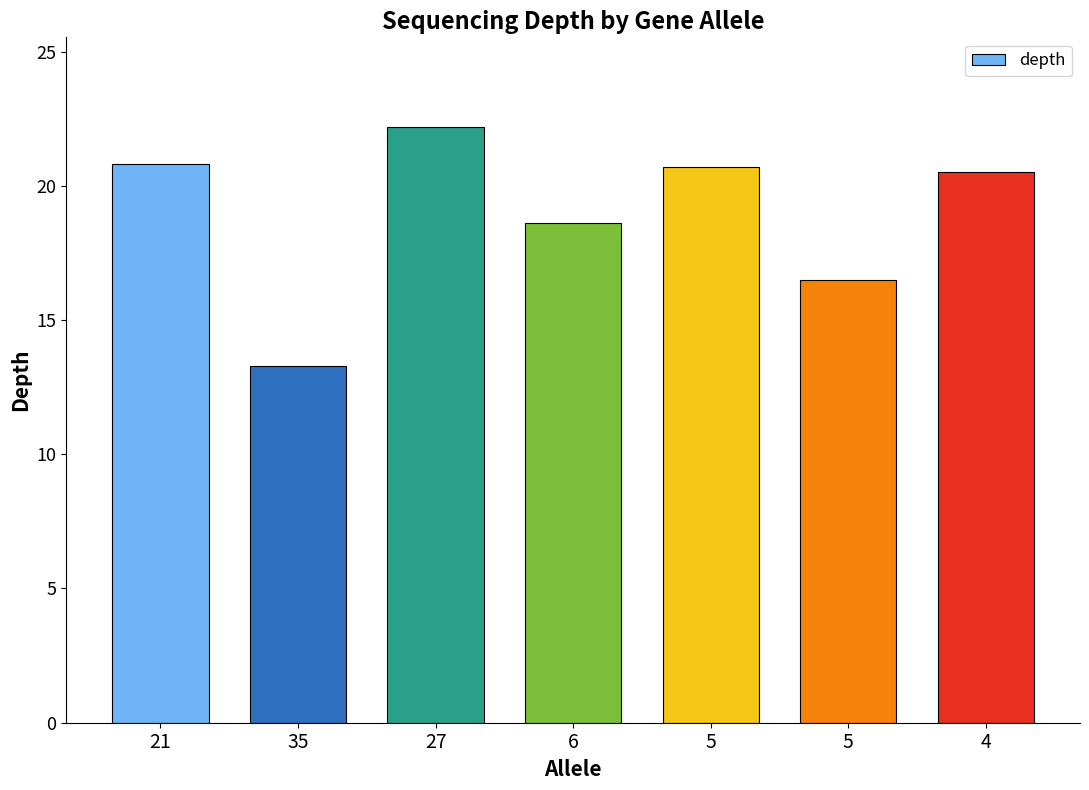

How many categories are shown in the chart?

7